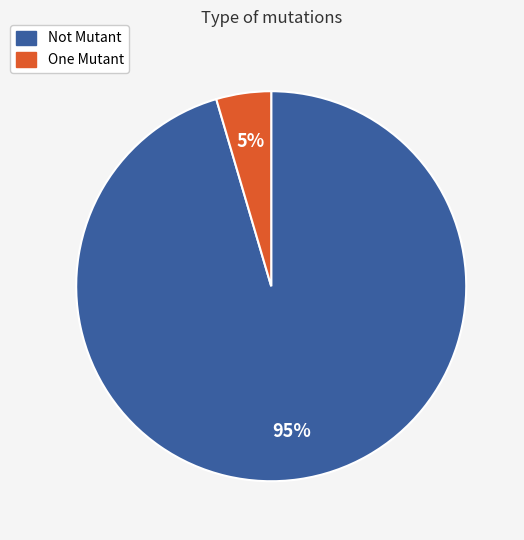

Does any single category account for the majority?

Yes